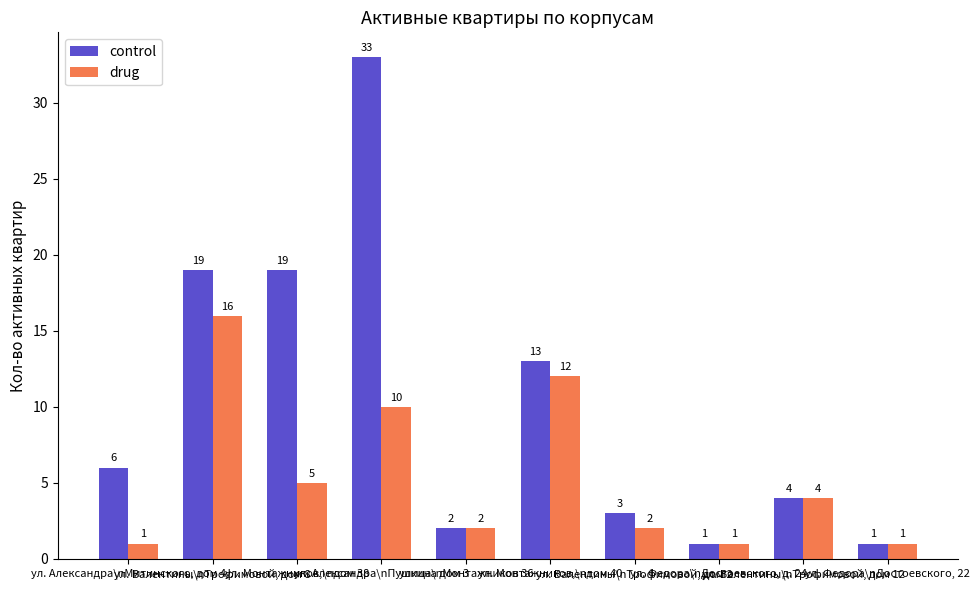

What is the highest value of the control series?

33